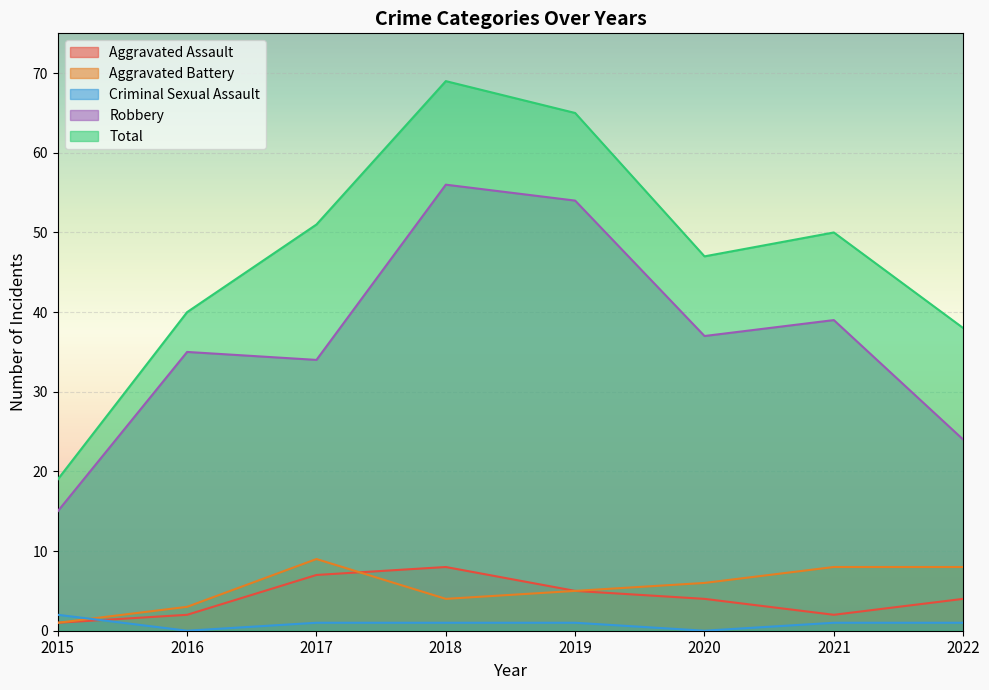

Rank the series at 2017 from lowest to highest value.

Criminal Sexual Assault, Aggravated Assault, Aggravated Battery, Robbery, Total